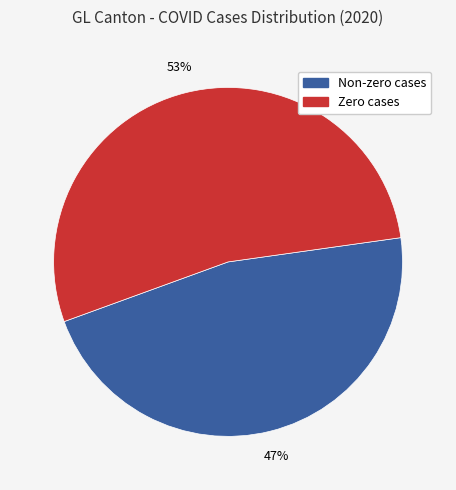

Does any single category account for the majority?

Yes